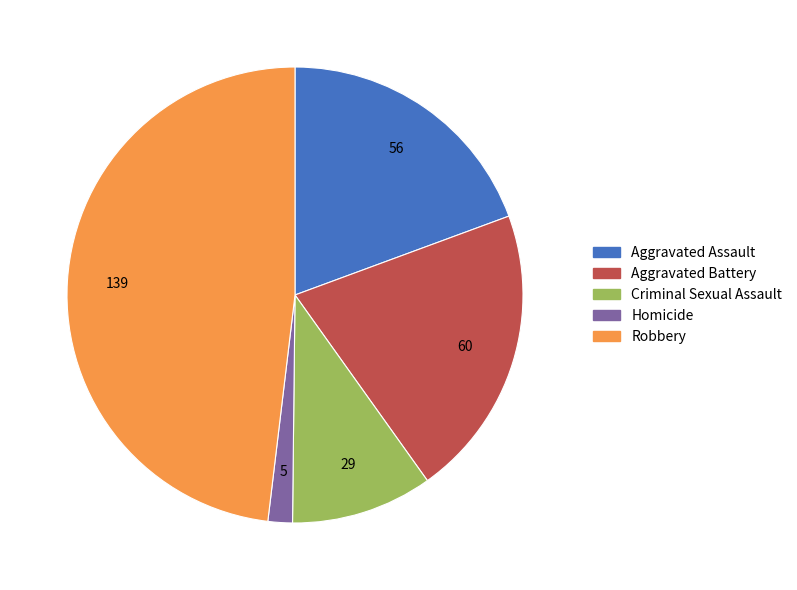

Do Homicide and Criminal Sexual Assault together represent more than half of the pie?

No